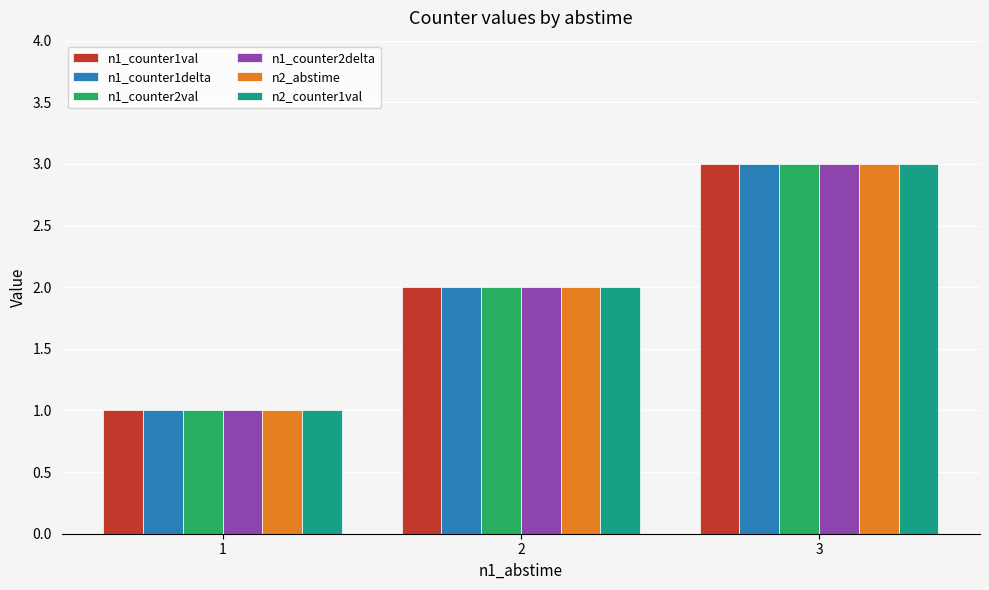

At which category is the sum across all series the highest?

3